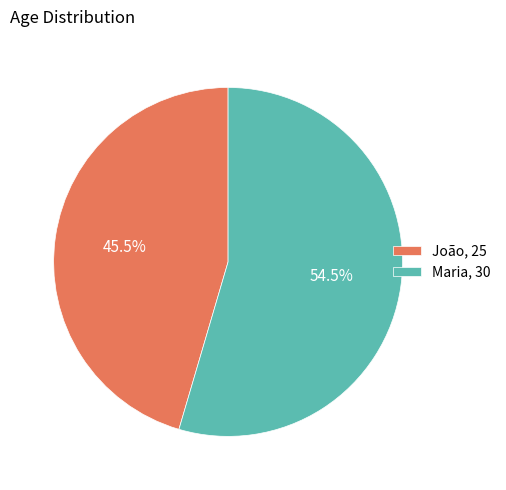

To the nearest percent, what is the combined percentage of Maria and João?

100%